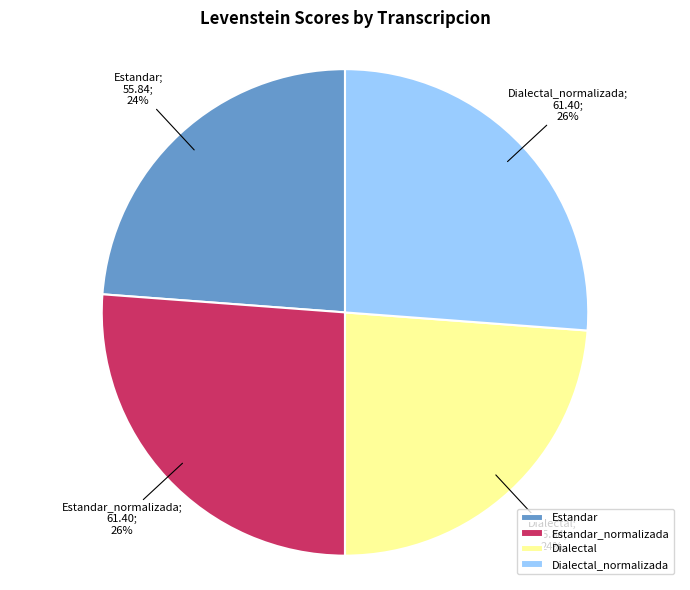

Is the sum of Dialectal and Estandar greater than half?

No